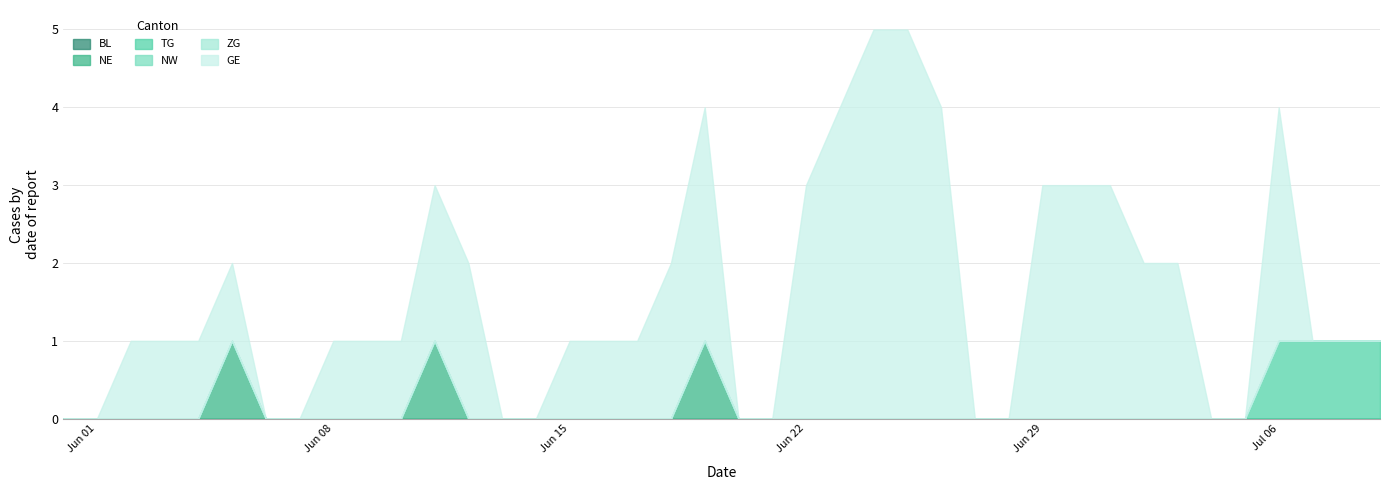

What are all the series names shown in the legend?

BL, NE, TG, NW, ZG, GE